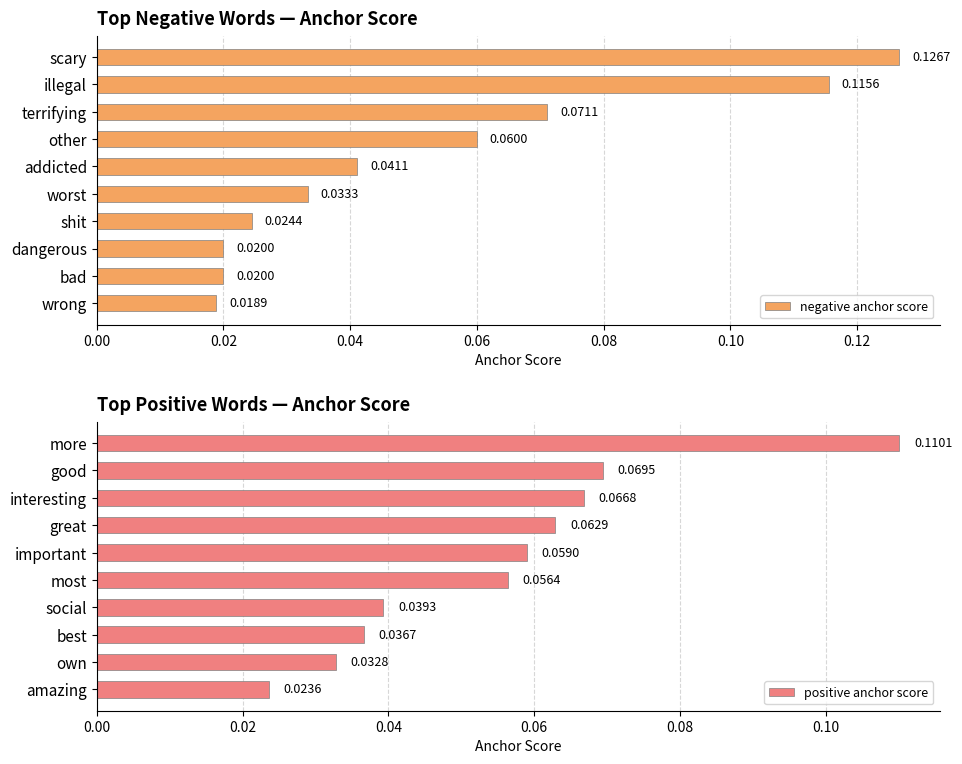

List the series in order of their peak value, highest first.

negative anchor score, positive anchor score